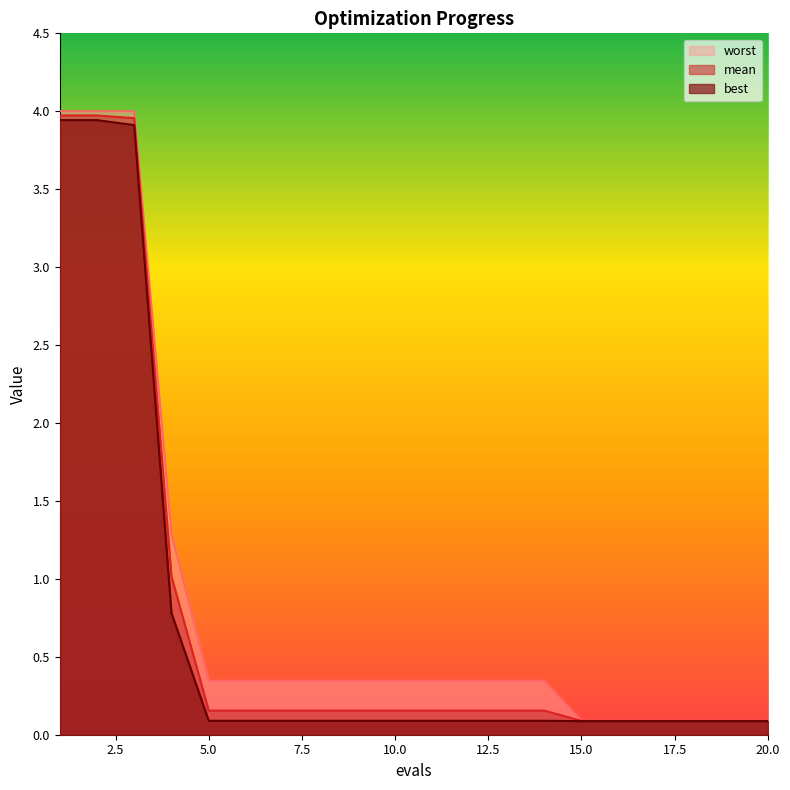

List the series in order of their peak value, lowest first.

best, mean, worst